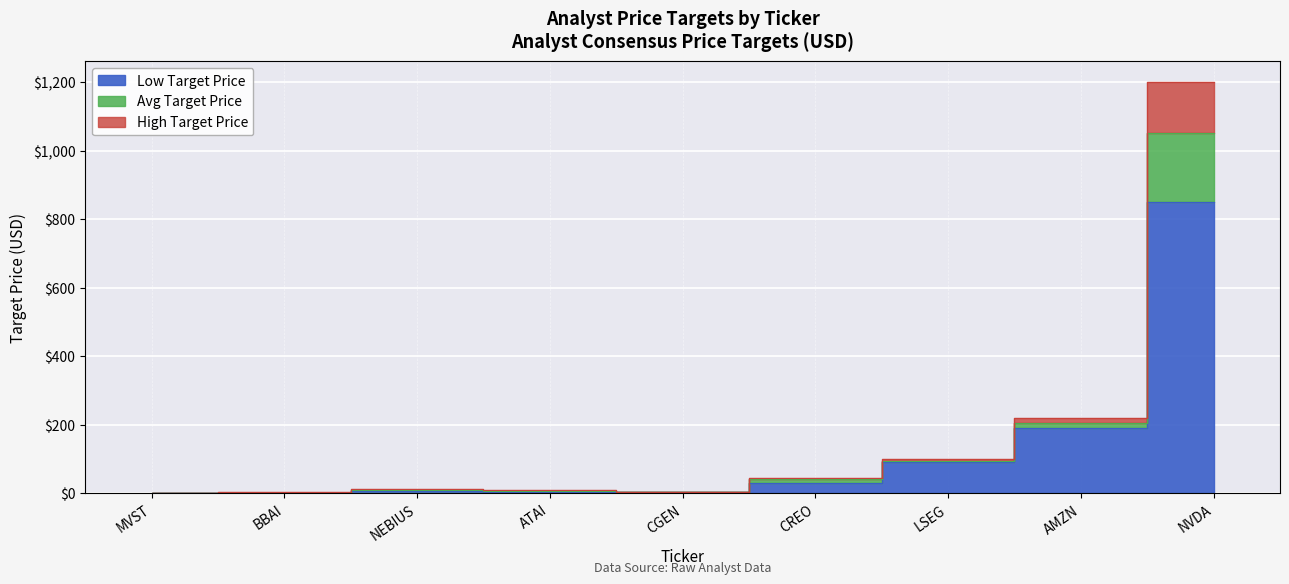

List the series in order of their overall mean, highest first.

High Target Price, Avg Target Price, Low Target Price